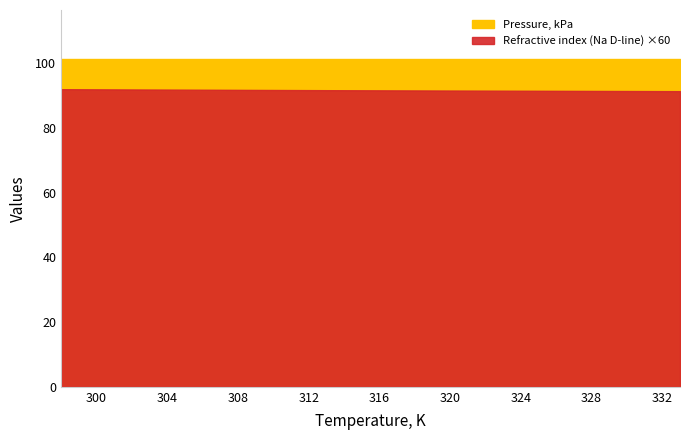

Which label corresponds to the largest value in the chart?

298